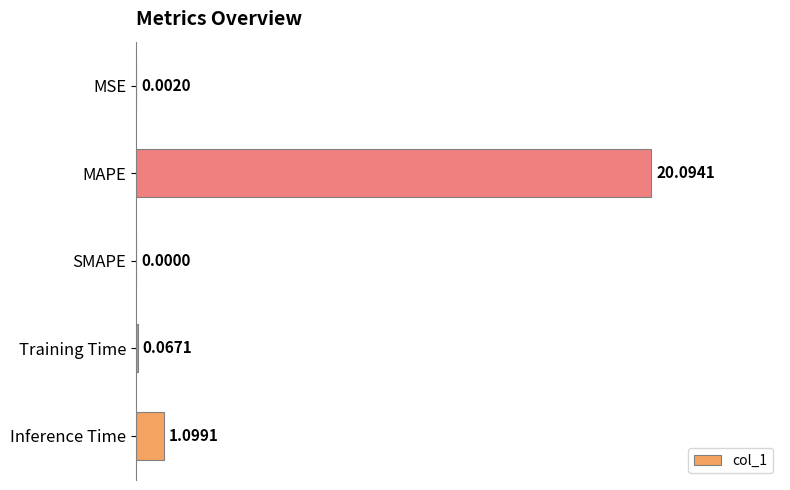

Which has a higher value, MSE or Inference Time?

Inference Time